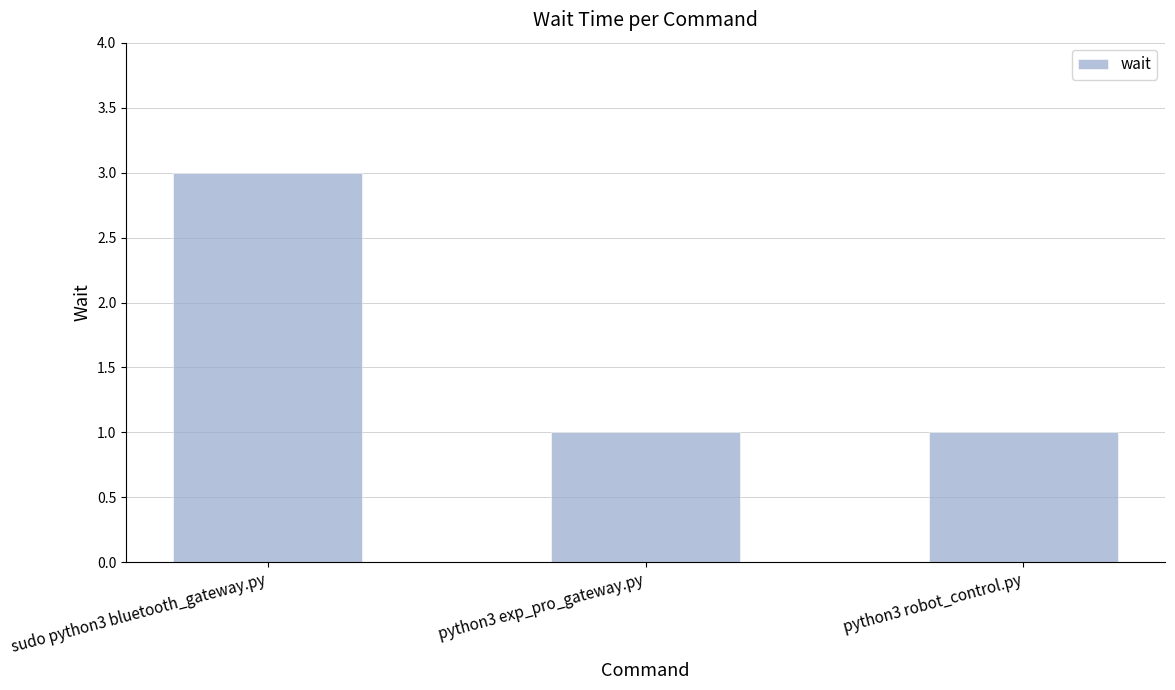

True or false: the data shows 1 at python3 robot_control.py.

True